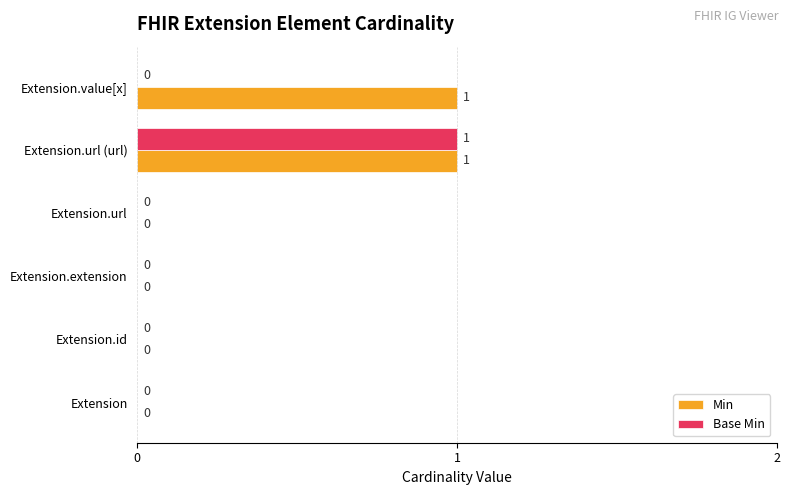

How many Min values are between 0 and 1?

6